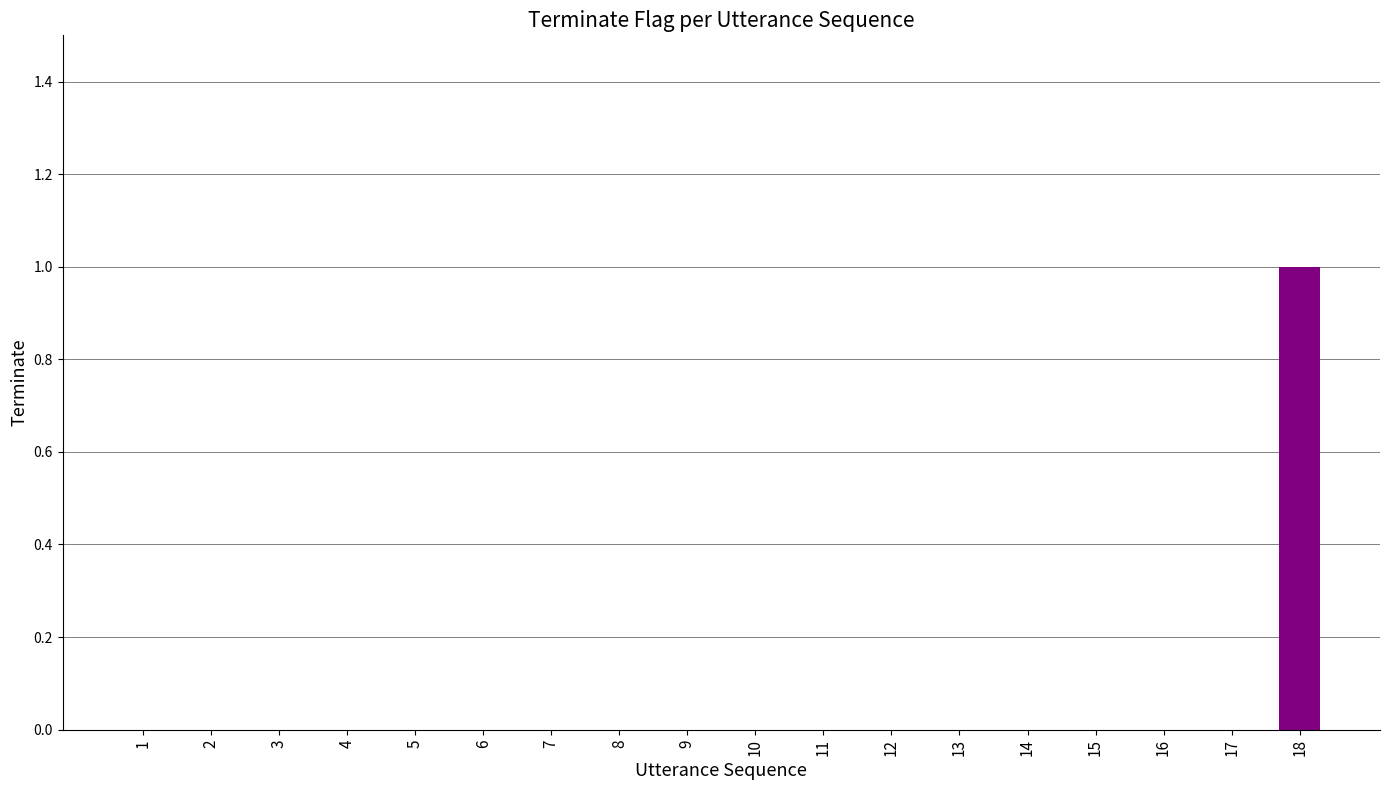

Are the bars grouped side by side (vs. stacked)?

No